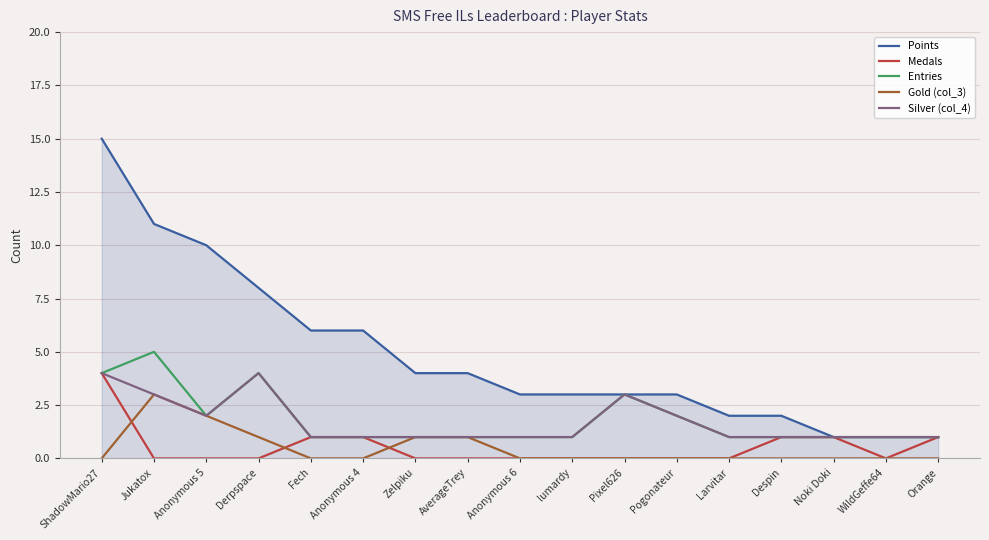

The value of Medals at Anonymous 4 is 1. True or false?

True